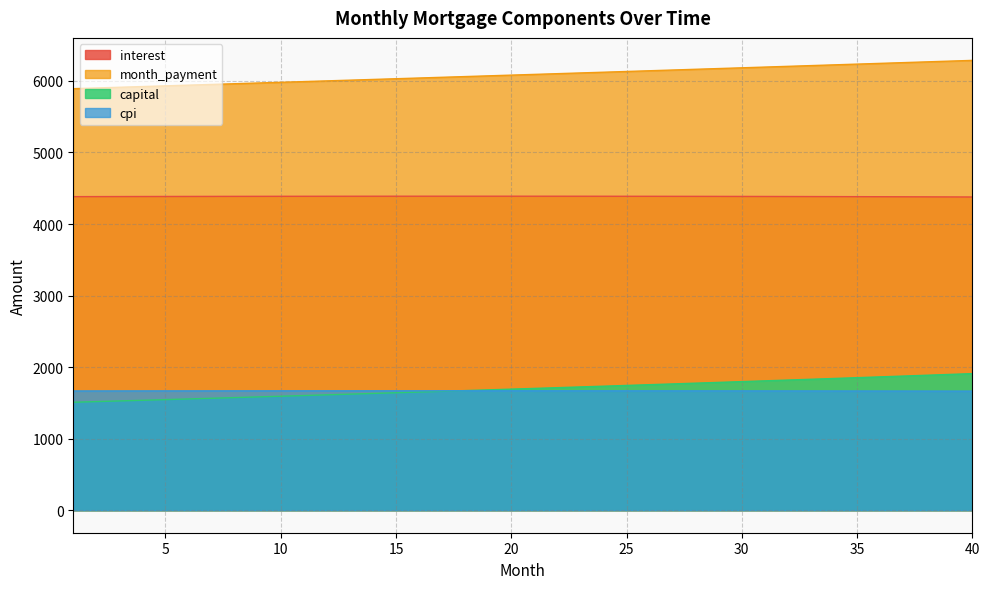

What is the spread (max minus min) of values at 6?

4385.4